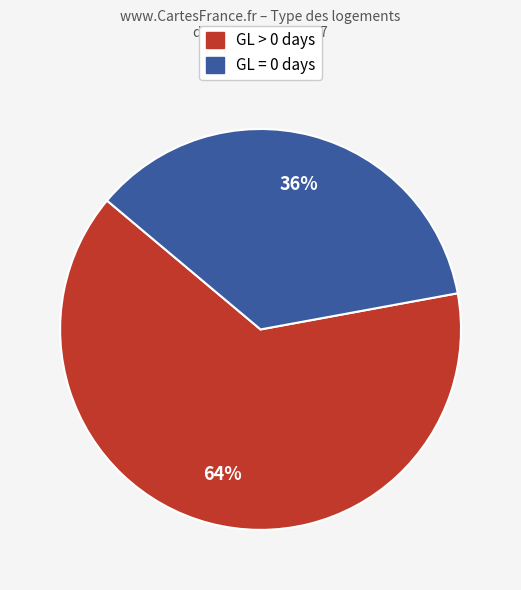

How many slices are in this pie chart?

2